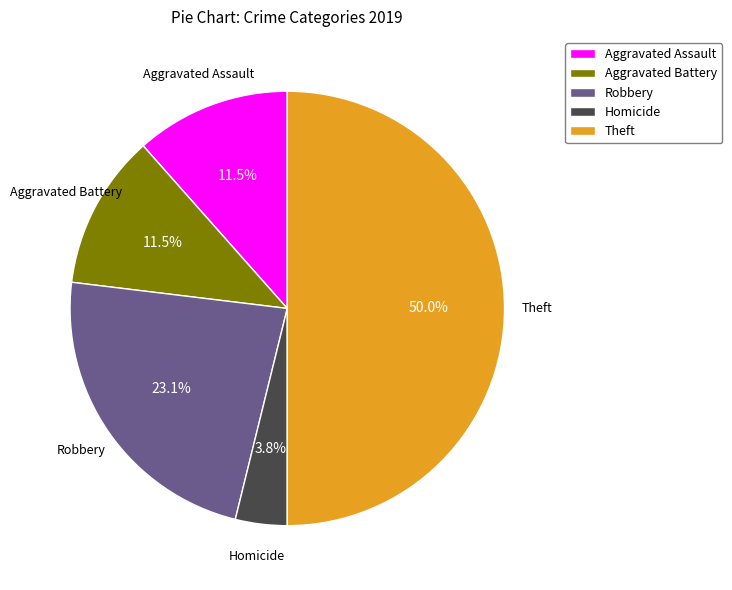

Is Aggravated Battery the majority of the pie?

No